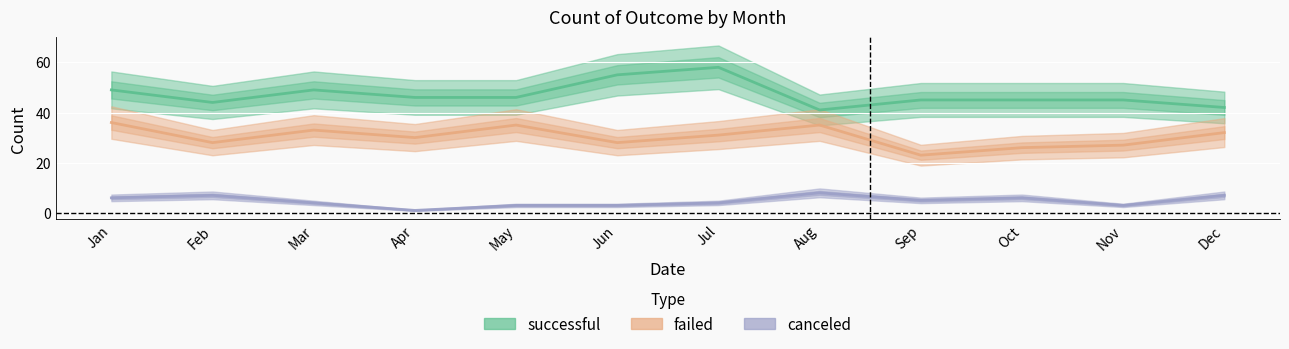

The value of canceled at Aug is 8. True or false?

True